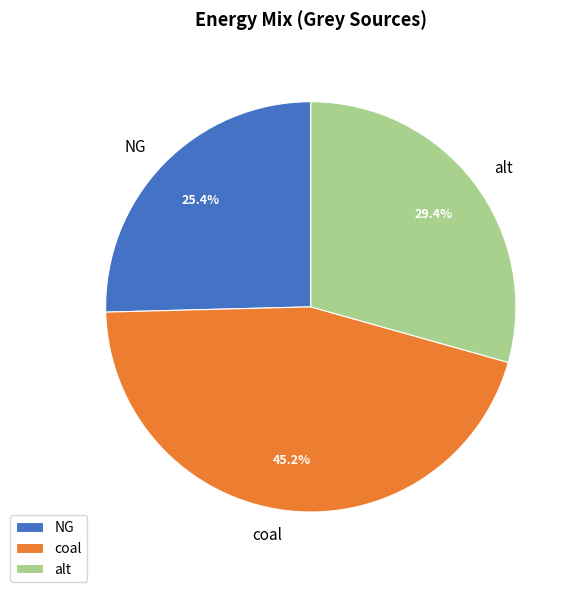

Approximately how many times larger is the value at NG compared to coal?

0.6